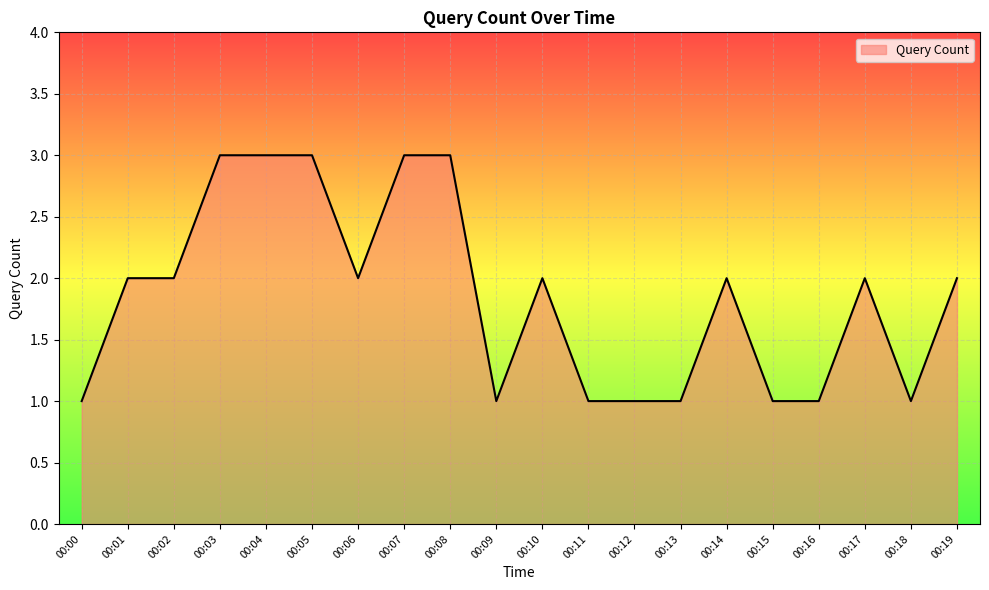

What is the greatest value displayed?

3